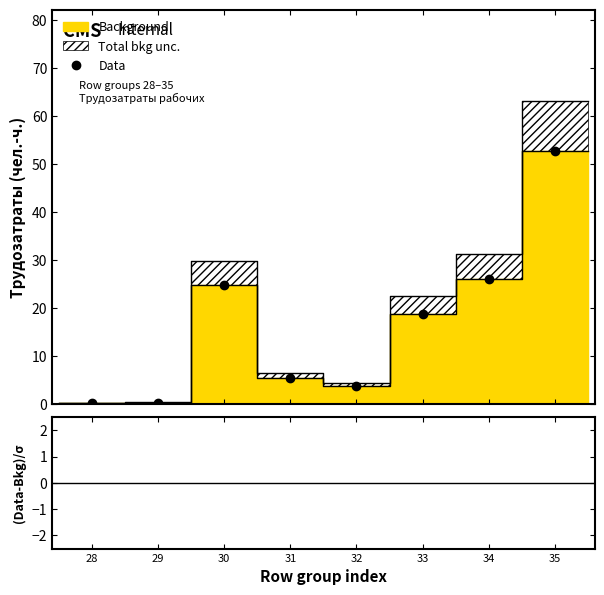

Is it true that Data equals 7.5 at 33?

False